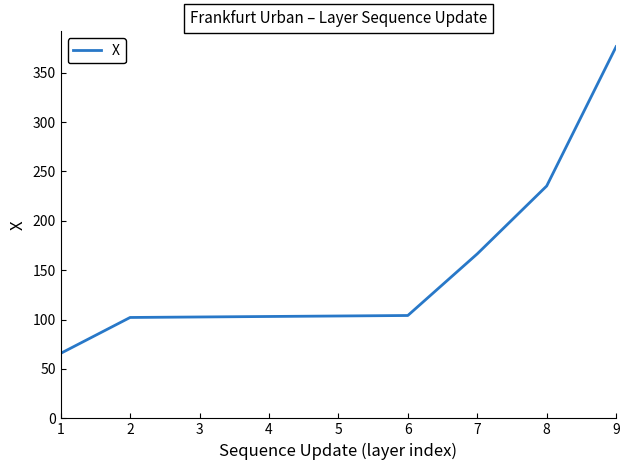

What is the change in value from 1 to 2?

+36.3